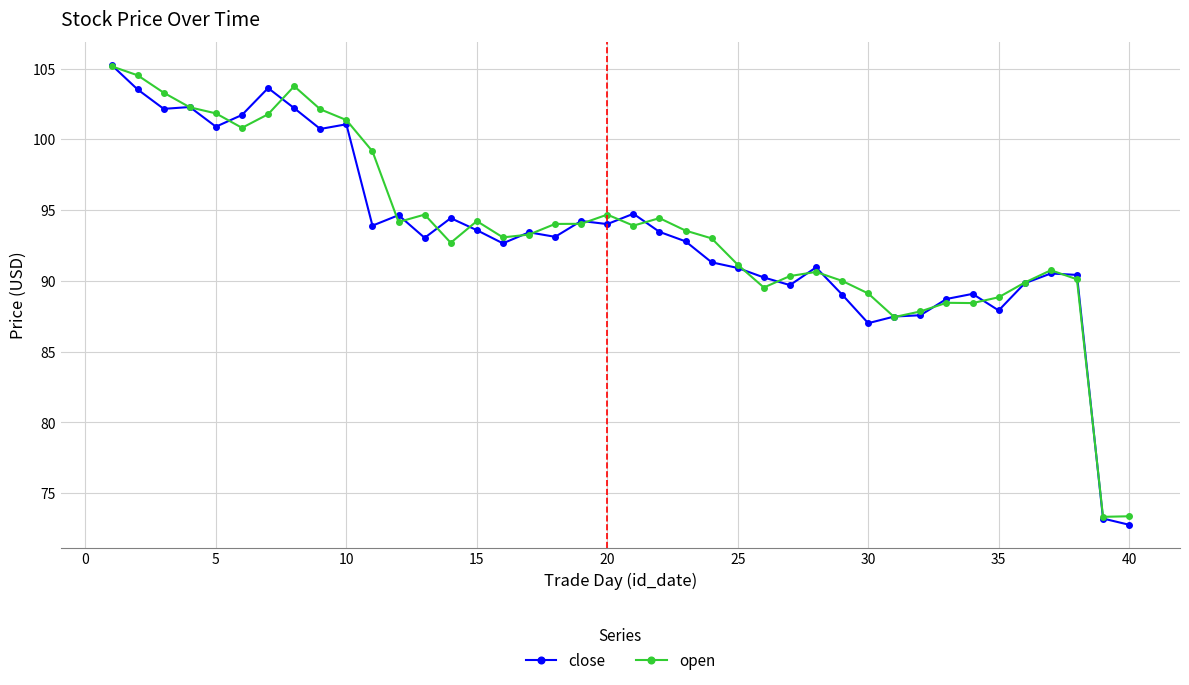

What is the average value of the open series?

93.6